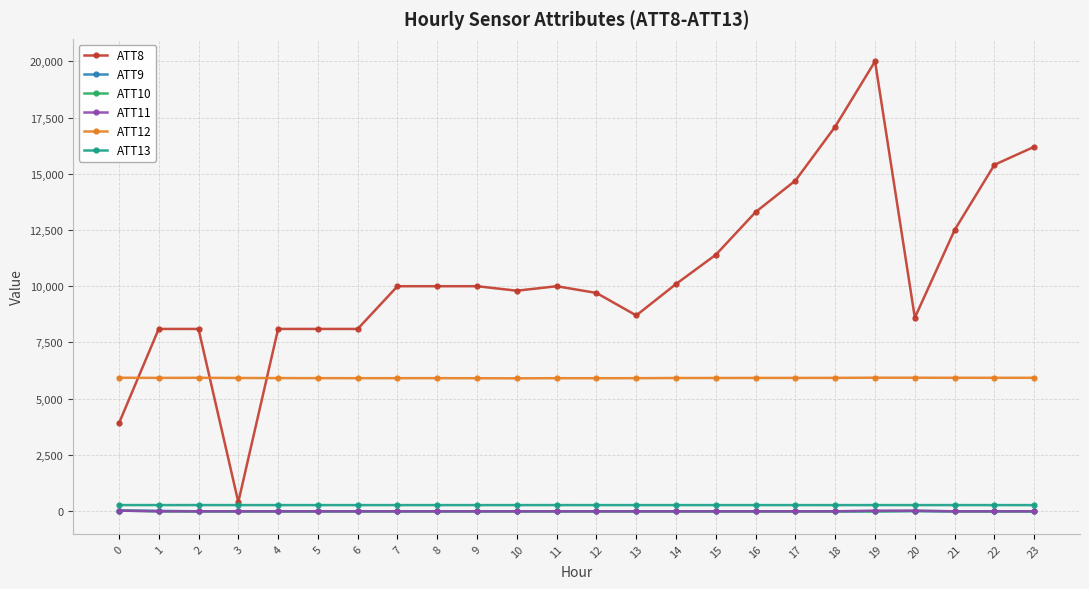

How many lines are shown in the chart?

6